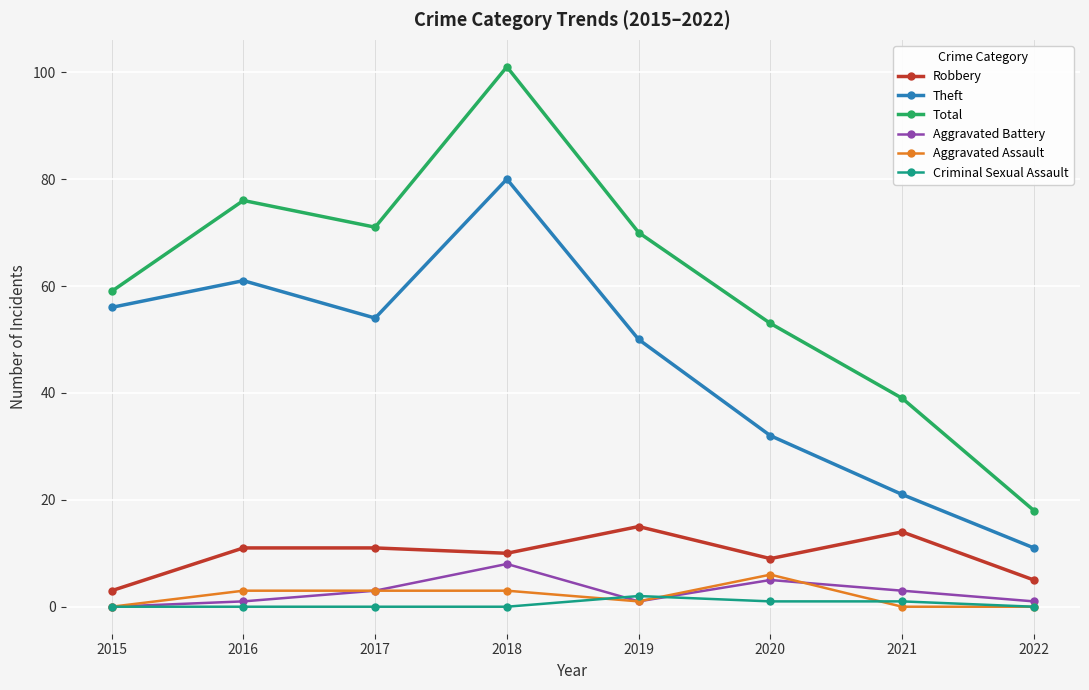

What is the value of the Aggravated Assault point at the 3rd from the left?

3